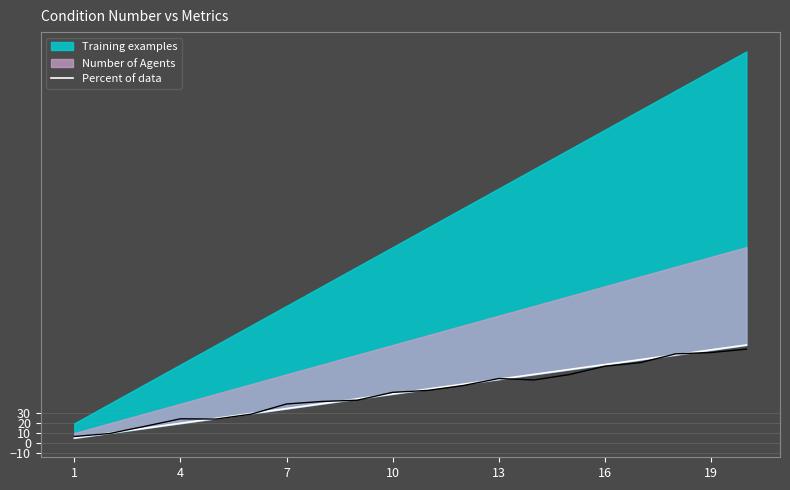

What is the greatest value displayed?

100